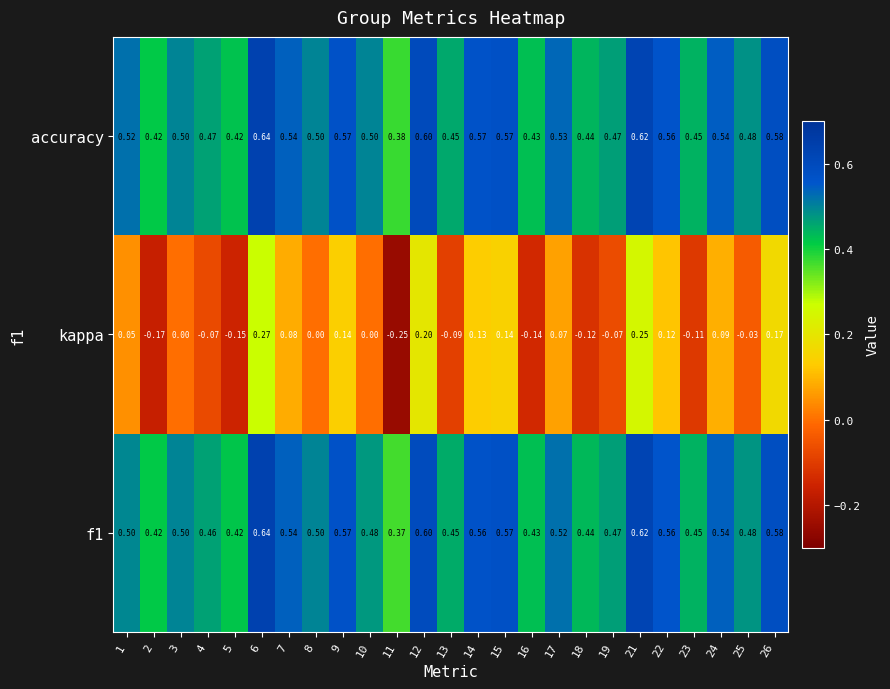

What is the greatest value displayed?

0.6